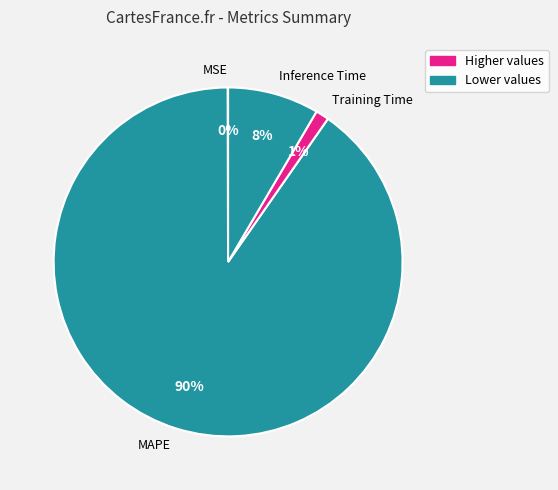

What is the largest slice in the pie chart?

MAPE